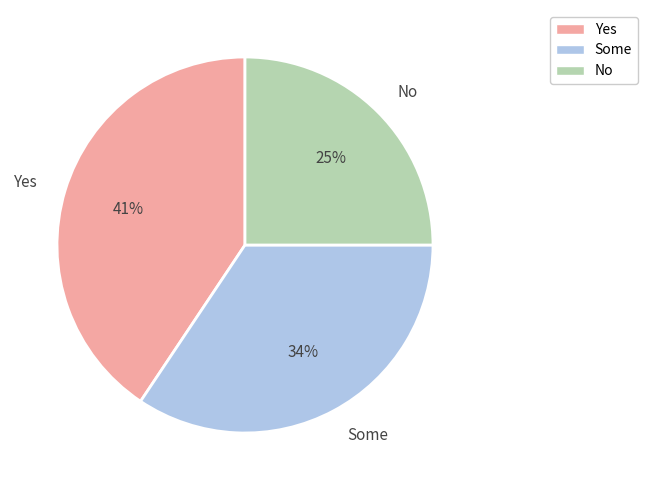

Rank the categories by value from highest to lowest.

Yes, Some, No